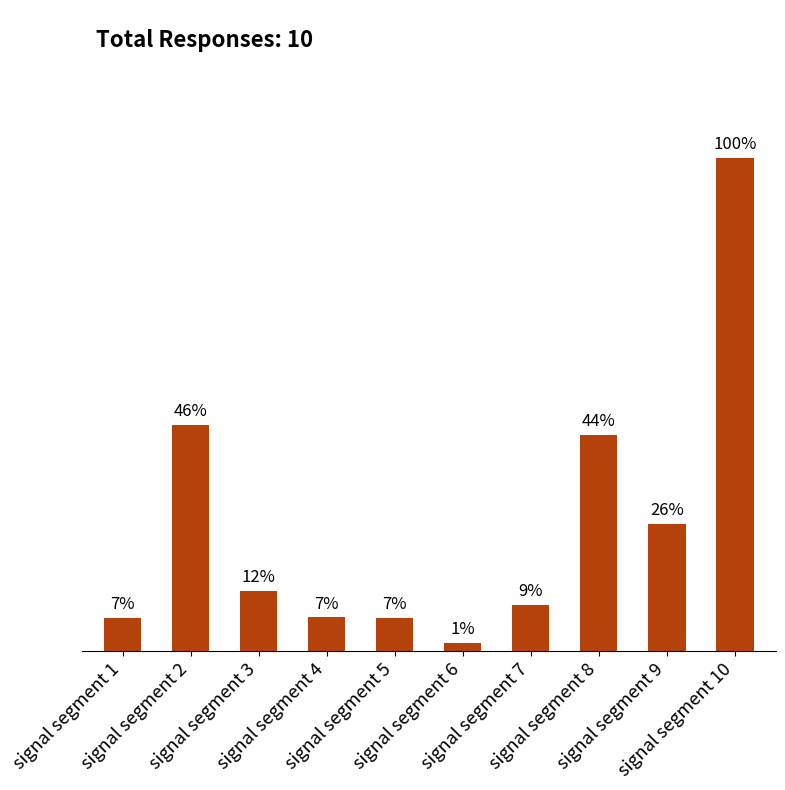

Does the chart contain any negative values?

No